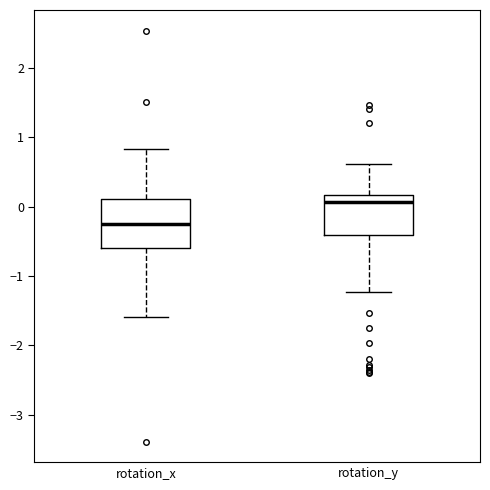

Comparing the boxes themselves (not the whiskers), which one is the tallest?

rotation_x